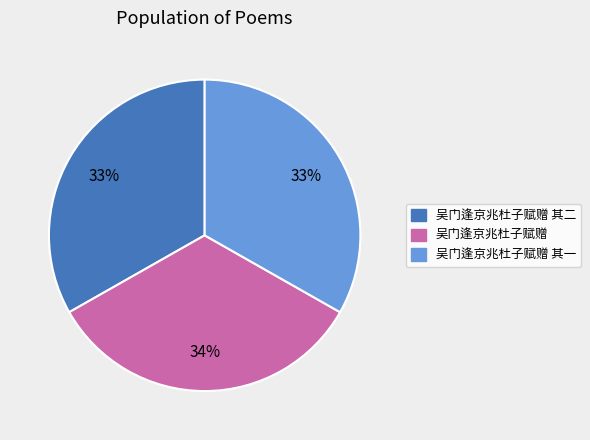

Is the sum of 吴门逢京兆杜子赋赠 其一 and 吴门逢京兆杜子赋赠 greater than half?

Yes